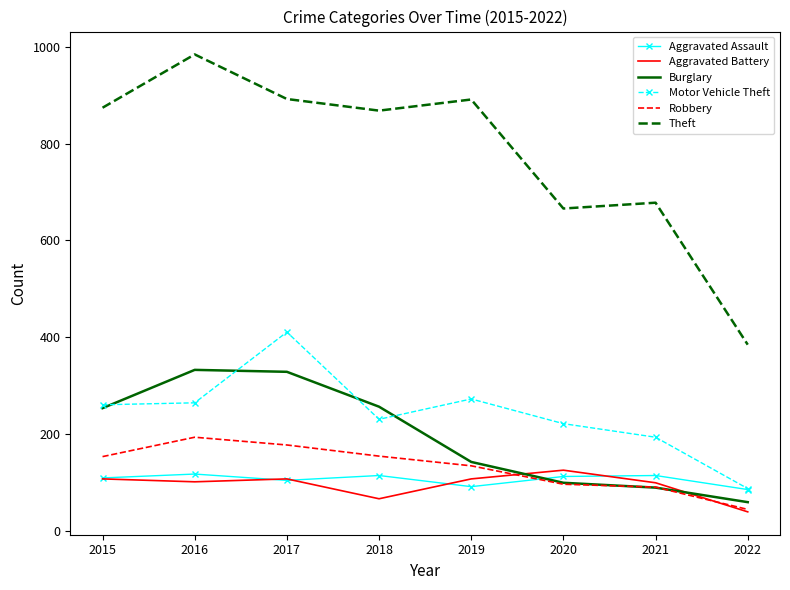

Read the Aggravated Assault value at 2016.

118